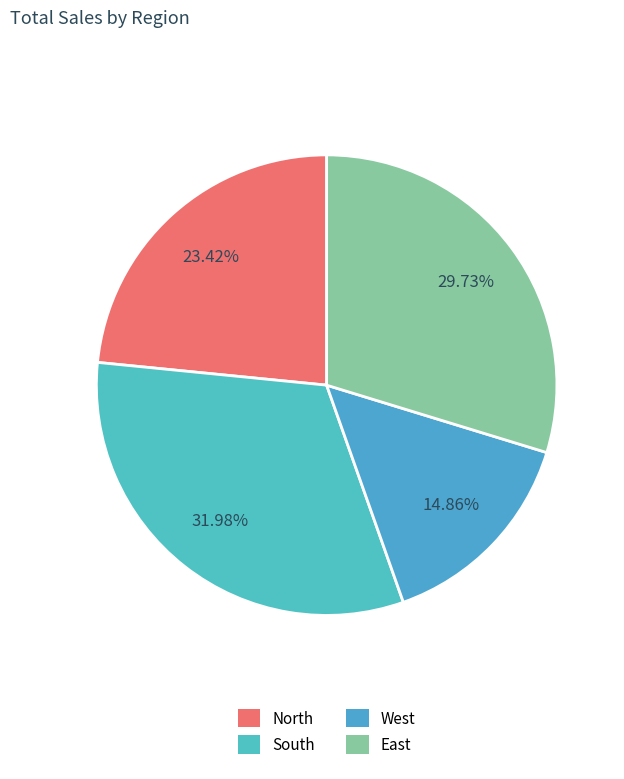

What percentage is the North slice, to the nearest percent?

23%